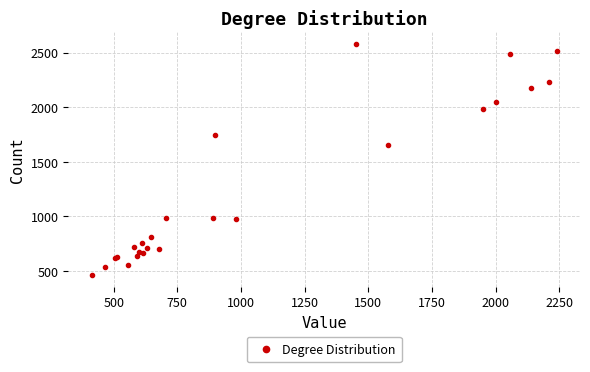

What Y value in the scatter plot is closest to 1519?

1650.0